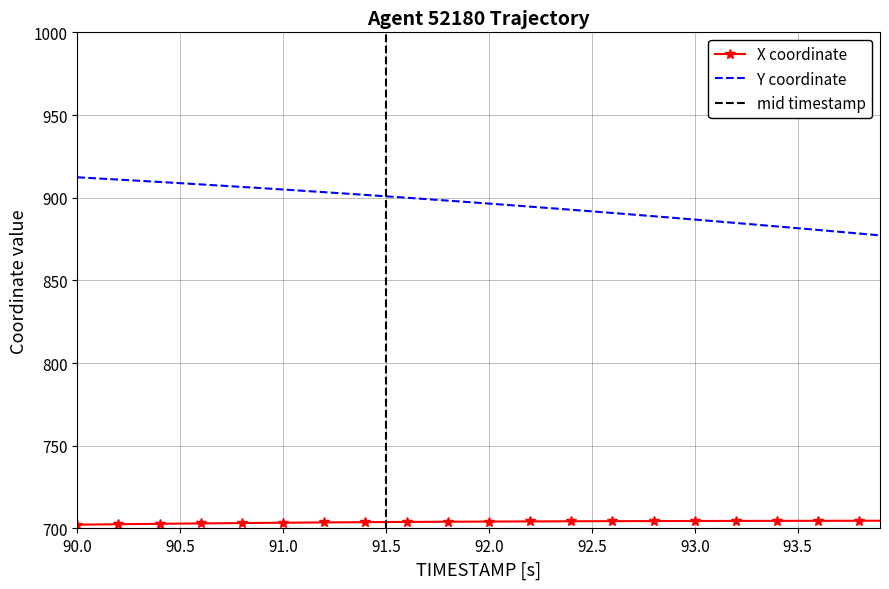

True or false: X and Y intersect in this chart.

False